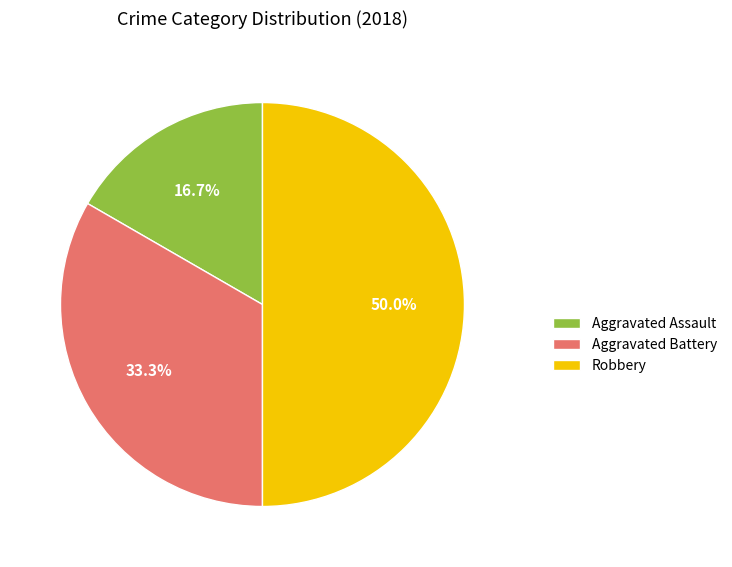

Does Aggravated Battery represent more than half of the total?

No